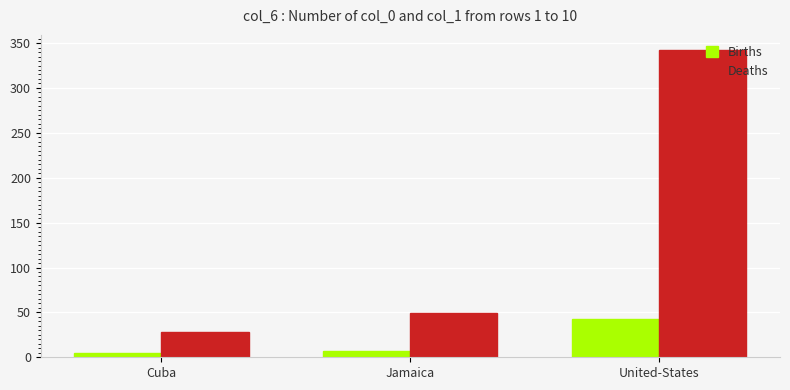

What is the label of the 2nd bar from the left?

Jamaica